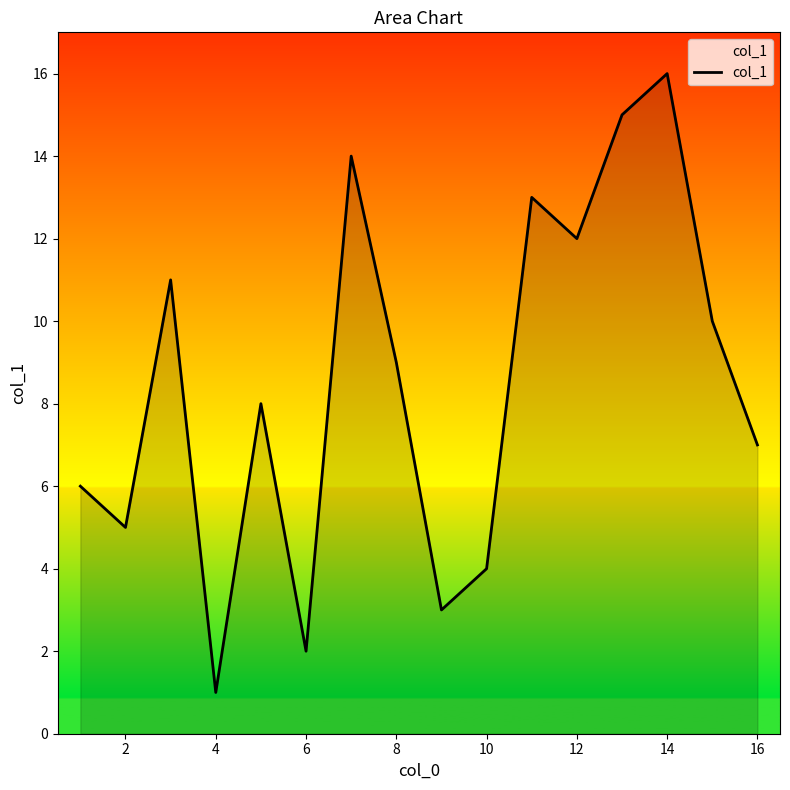

What is the greatest value displayed?

16